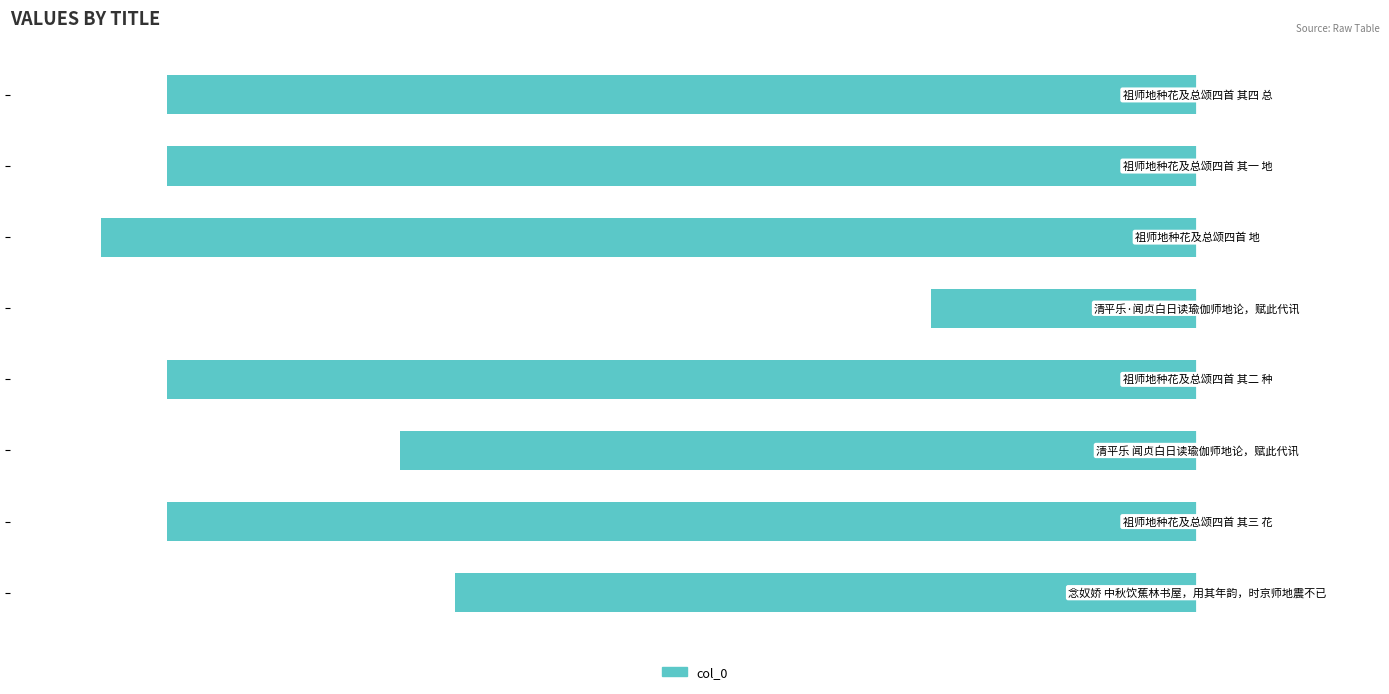

What is the sum of all values?

-384.4